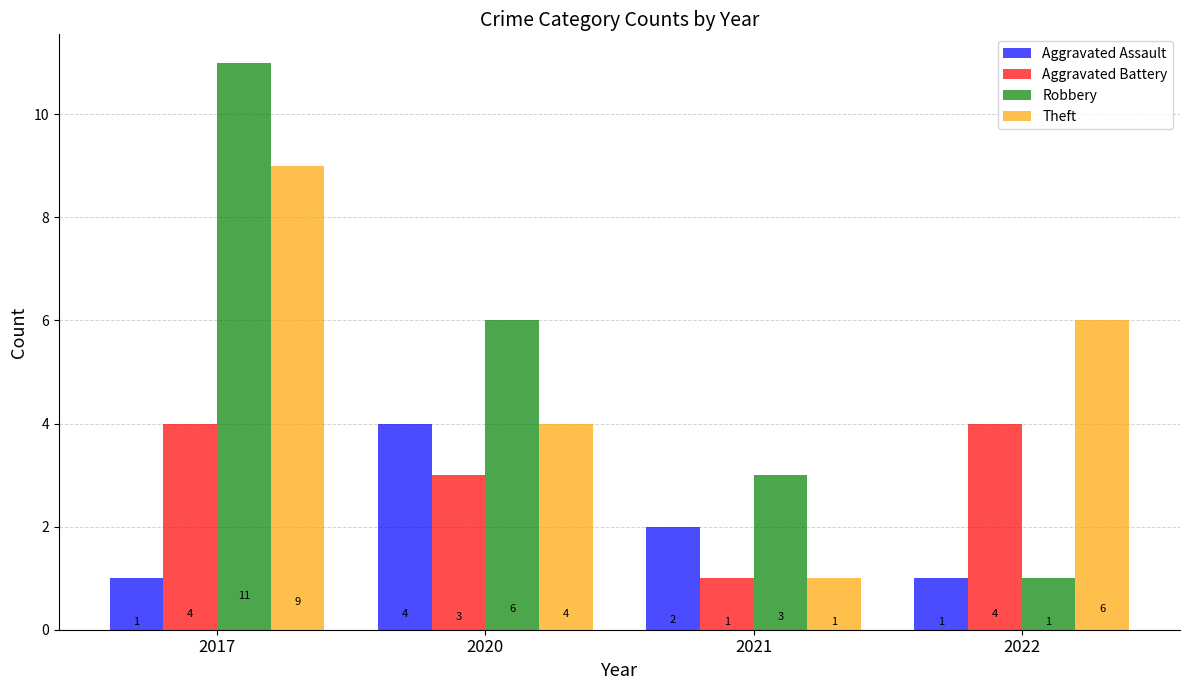

Count the Aggravated Assault values in the range 1 to 4.

4